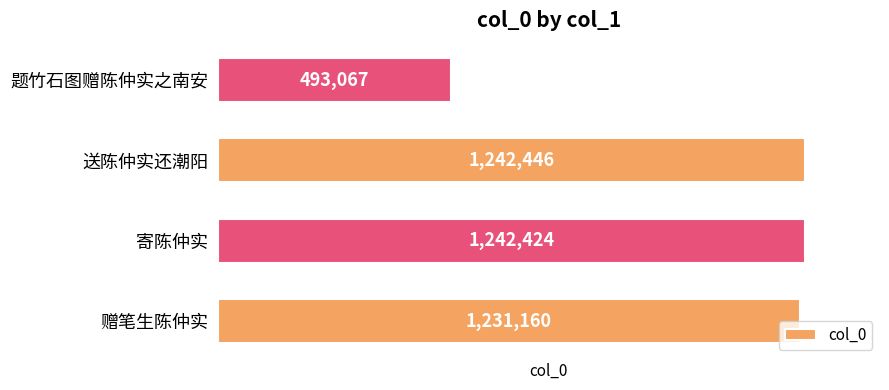

How many distinct data groups are displayed?

1